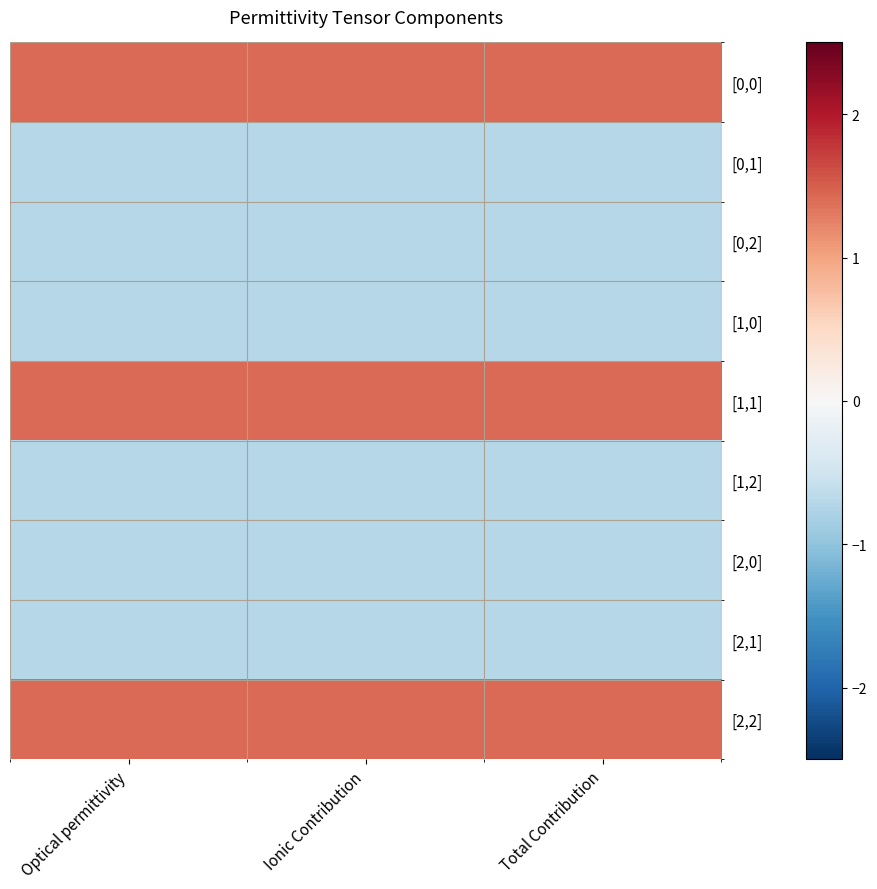

Reading left to right, extract all data points from this chart.

[0,0]: Optical permittivity=1.4	Ionic Contribution=1.4	Total Contribution=1.4
[0,1]: Optical permittivity=-0.7	Ionic Contribution=-0.7	Total Contribution=-0.7
[0,2]: Optical permittivity=-0.7	Ionic Contribution=-0.7	Total Contribution=-0.7
[1,0]: Optical permittivity=-0.7	Ionic Contribution=-0.7	Total Contribution=-0.7
[1,1]: Optical permittivity=1.4	Ionic Contribution=1.4	Total Contribution=1.4
[1,2]: Optical permittivity=-0.7	Ionic Contribution=-0.7	Total Contribution=-0.7
[2,0]: Optical permittivity=-0.7	Ionic Contribution=-0.7	Total Contribution=-0.7
[2,1]: Optical permittivity=-0.7	Ionic Contribution=-0.7	Total Contribution=-0.7
[2,2]: Optical permittivity=1.4	Ionic Contribution=1.4	Total Contribution=1.4